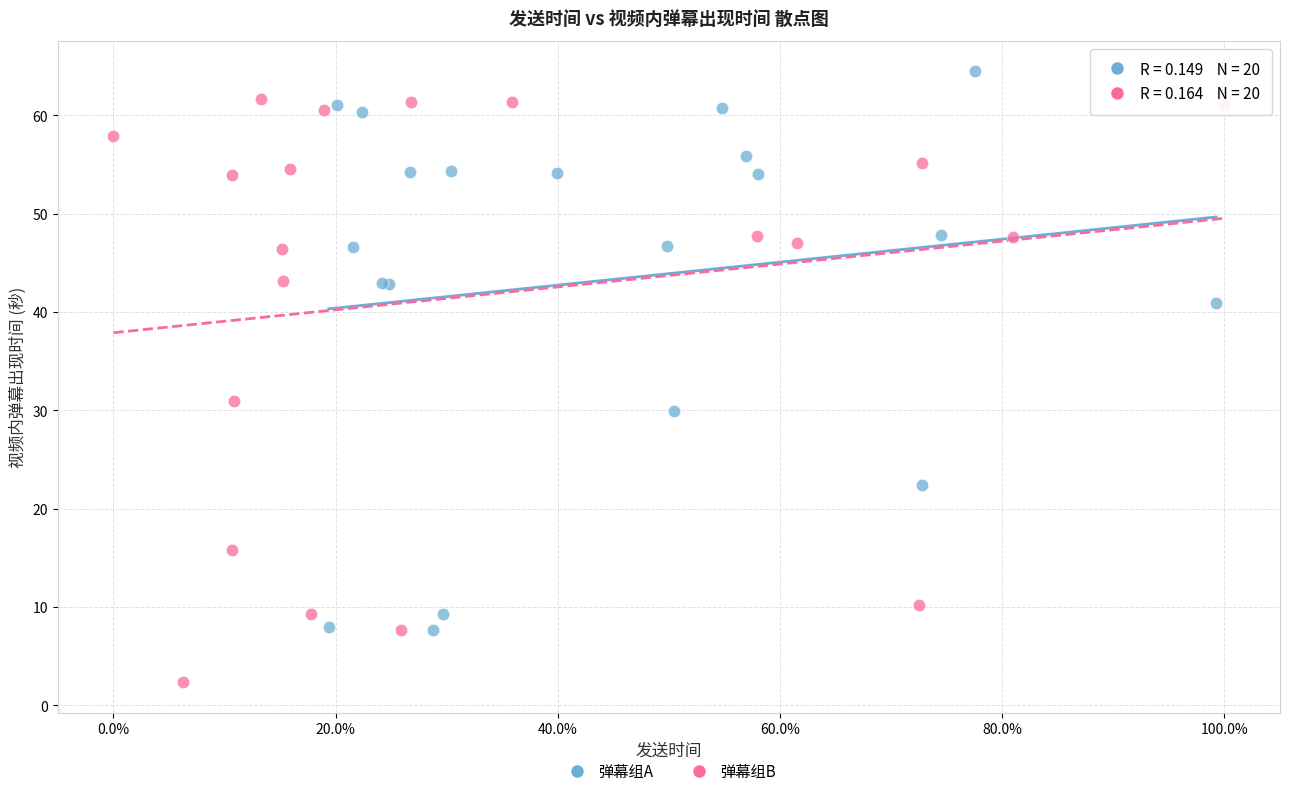

Which series reaches the minimum Y coordinate?

弹幕组B